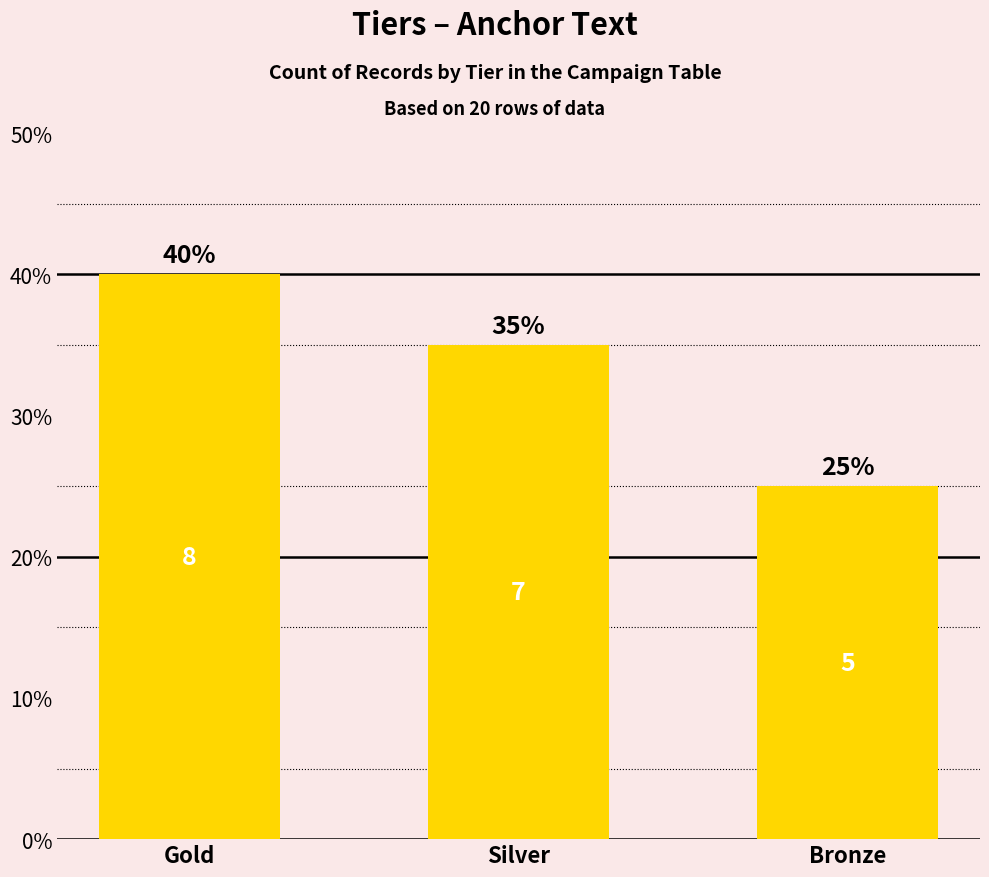

What is the maximum value shown in the chart?

0.4